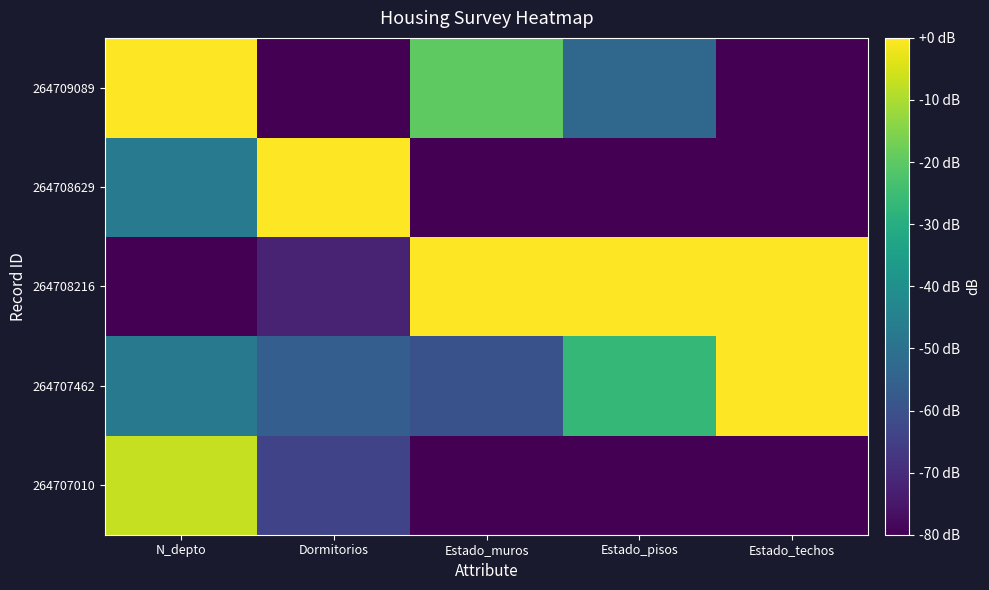

How many data points does each series have?

5